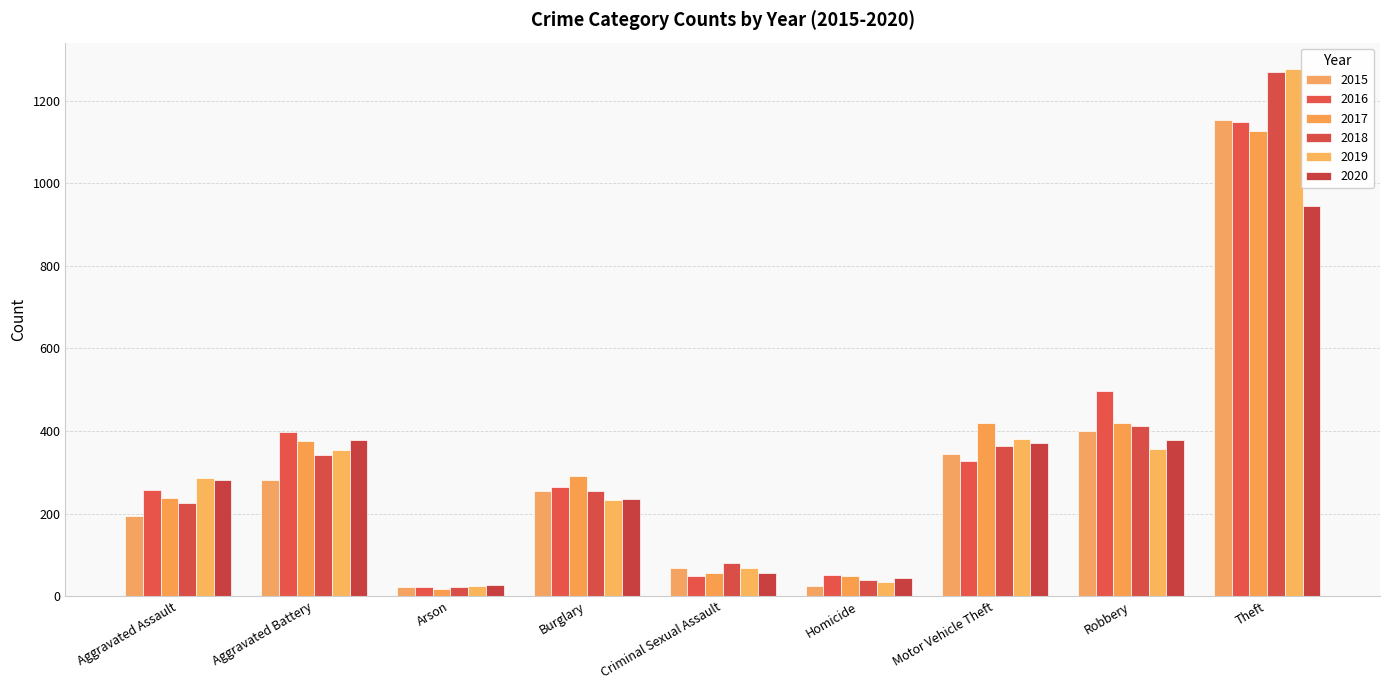

What is the label of the 3rd bar from the right?

Motor Vehicle Theft